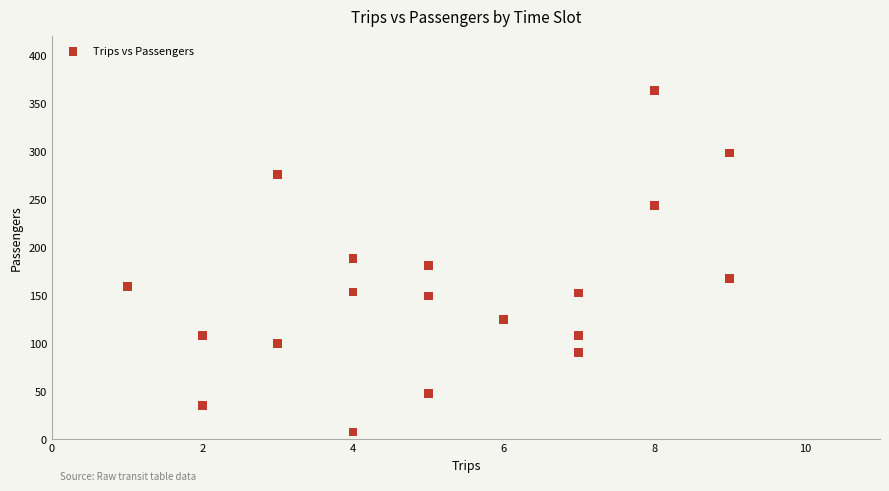

What is the range of Y values (max minus min)?

356